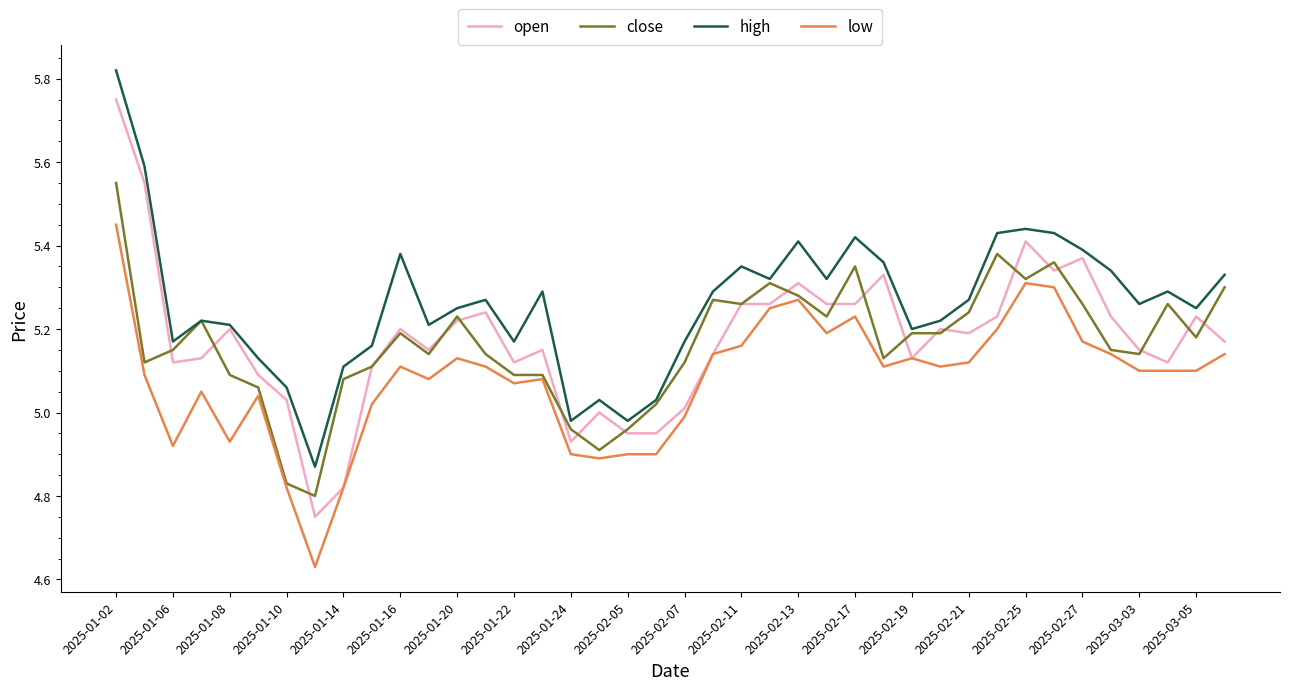

True or false: low and high intersect in this chart.

False